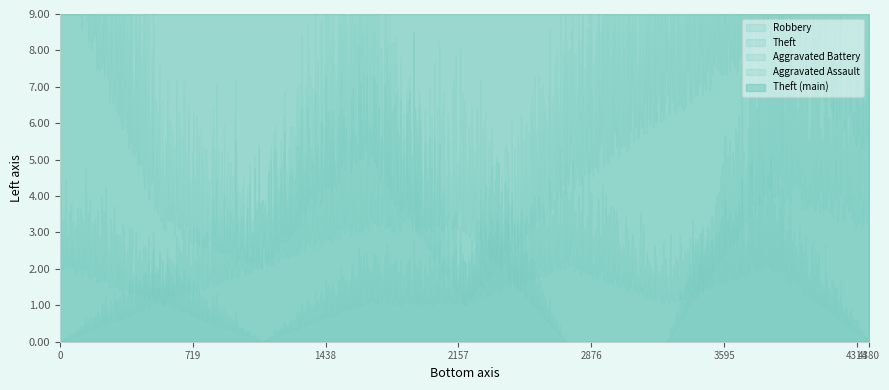

At which label does Theft reach its peak?

2018